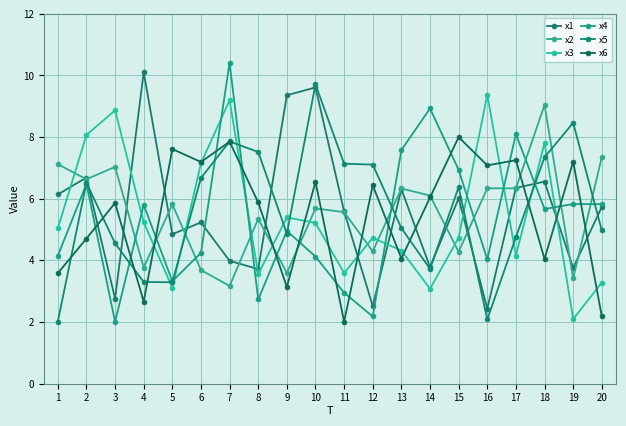

What value does the x6 series have at 16?

7.1